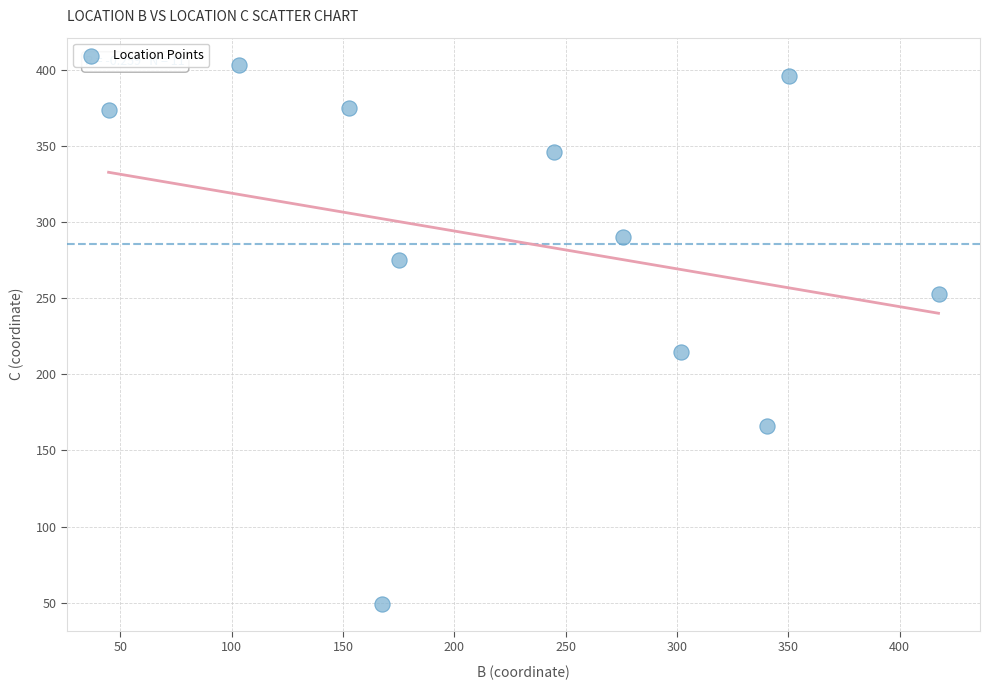

What Y value in the scatter plot is closest to 226?

214.4